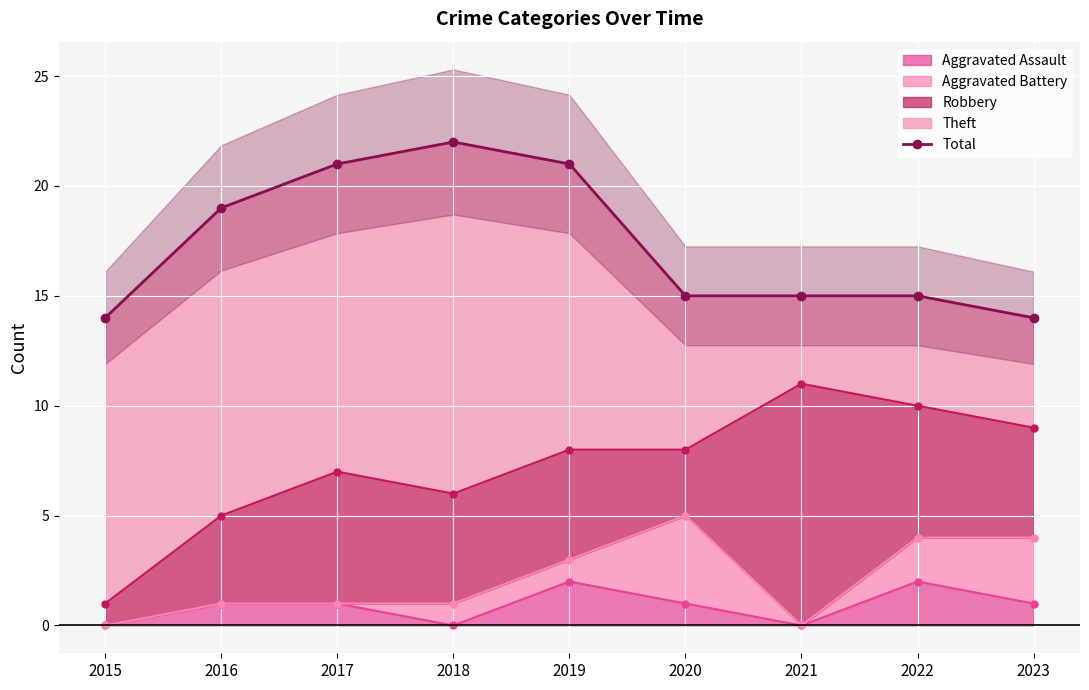

Approximately how many times larger is the value at 2018 compared to 2023?

1.6